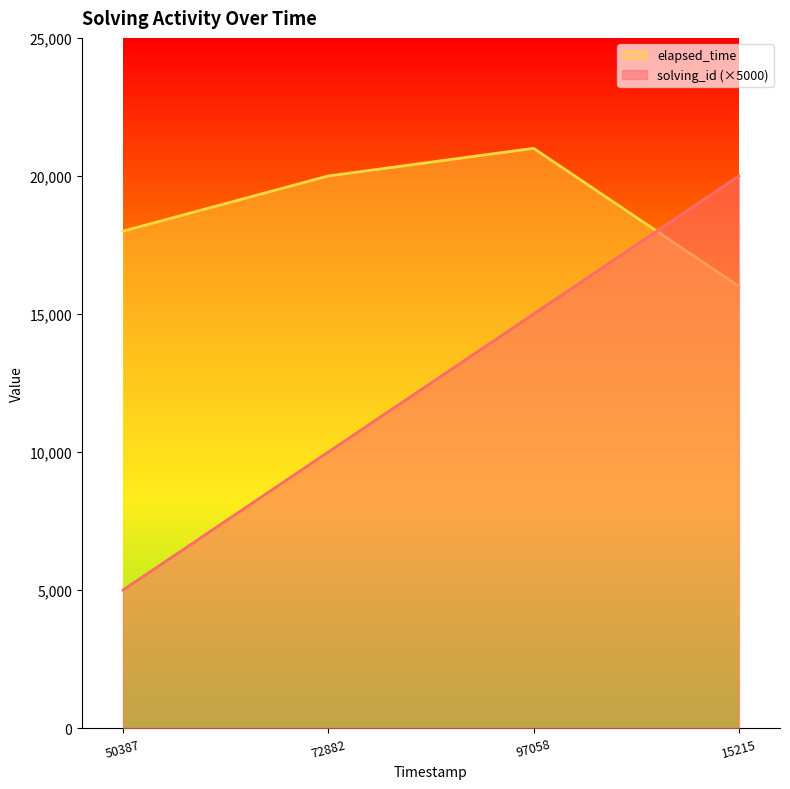

The elapsed_time series shows 20000 at 72882. True or false?

True